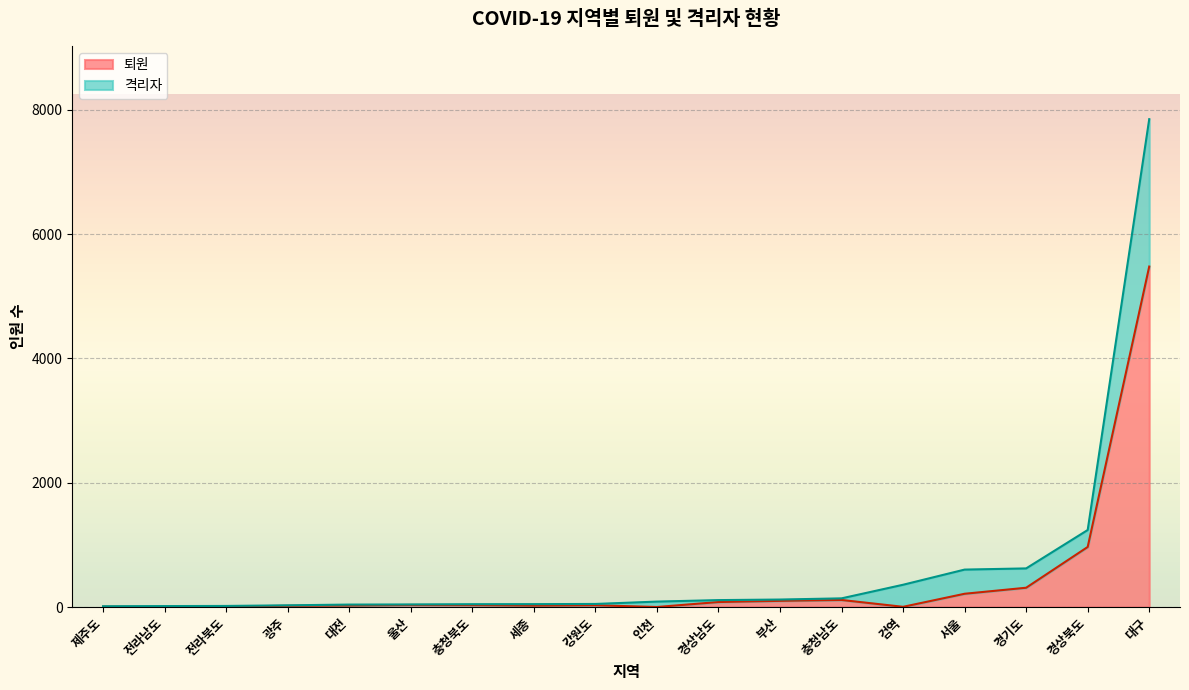

What are all the series names shown in the legend?

퇴원, 격리자